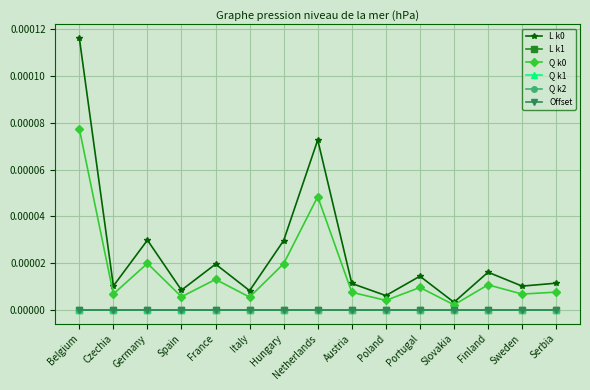

Is this an area chart (filled region under the line)?

No